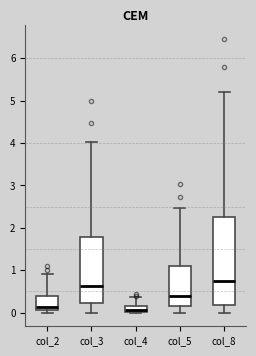

Where is the upper edge of the box for col_5 on the y-axis? The values are not printed on the chart, so give them approximately, as read against the axis.

1.1